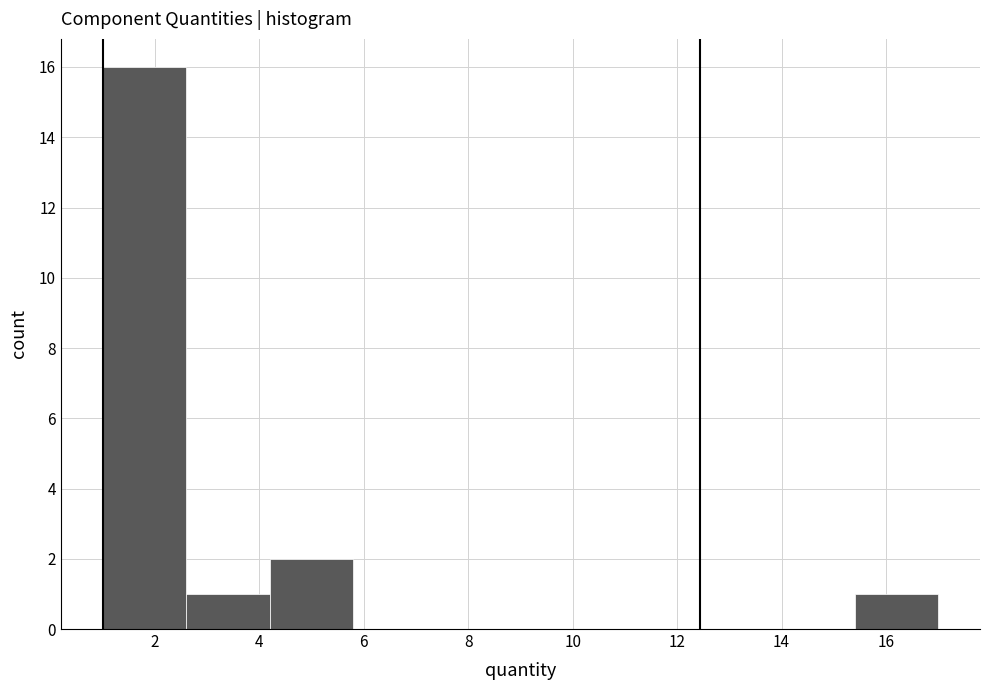

How tall is the bar that spans 1.0 to 2.6 on the x-axis? The values are not printed on the chart, so give them approximately, as read against the axis.

16